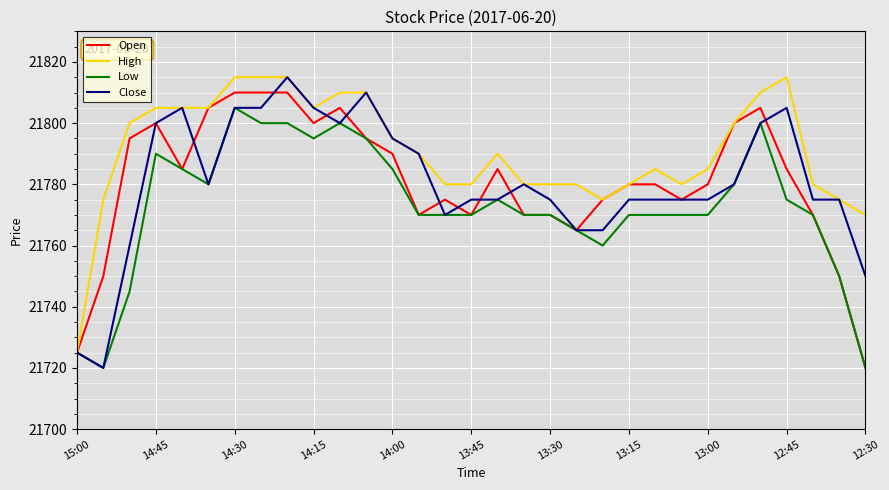

What is the maximum value shown in the chart?

21815